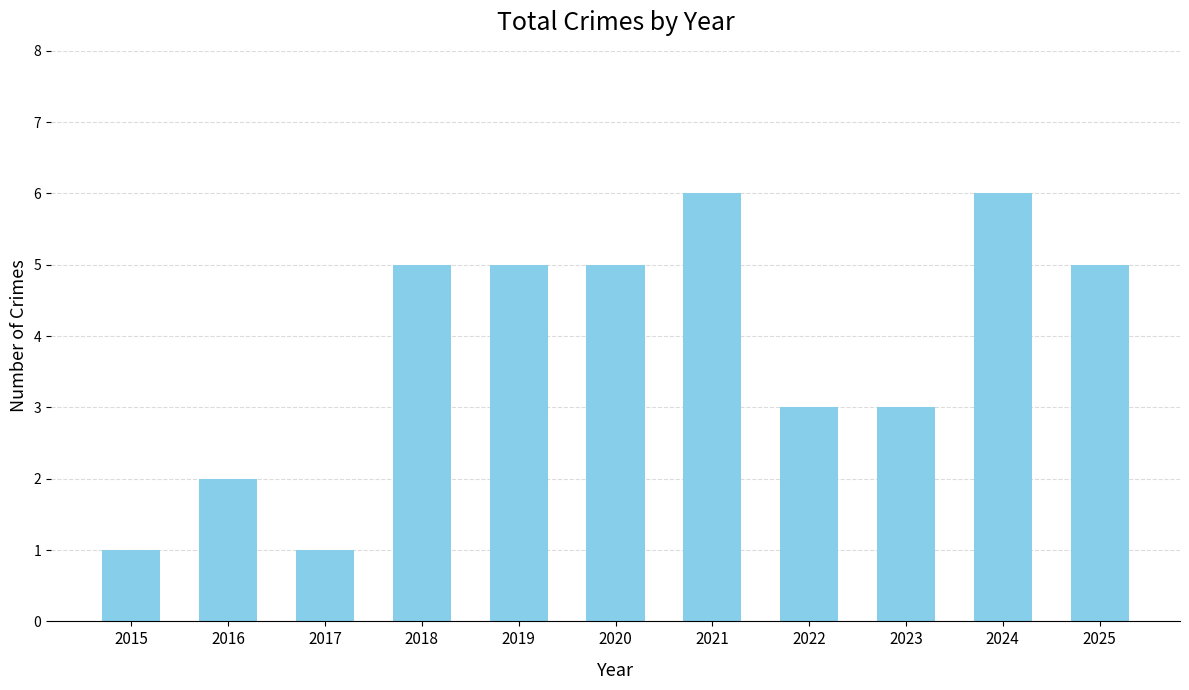

What is the value of the 6th bar from the left?

5